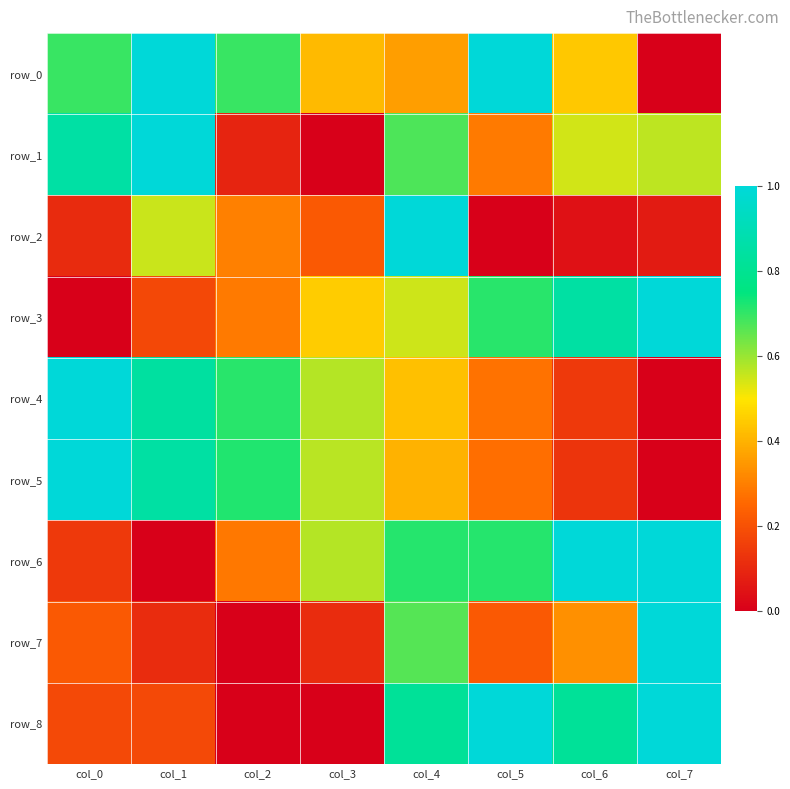

At how many categories does at least one series exceed 0?

8